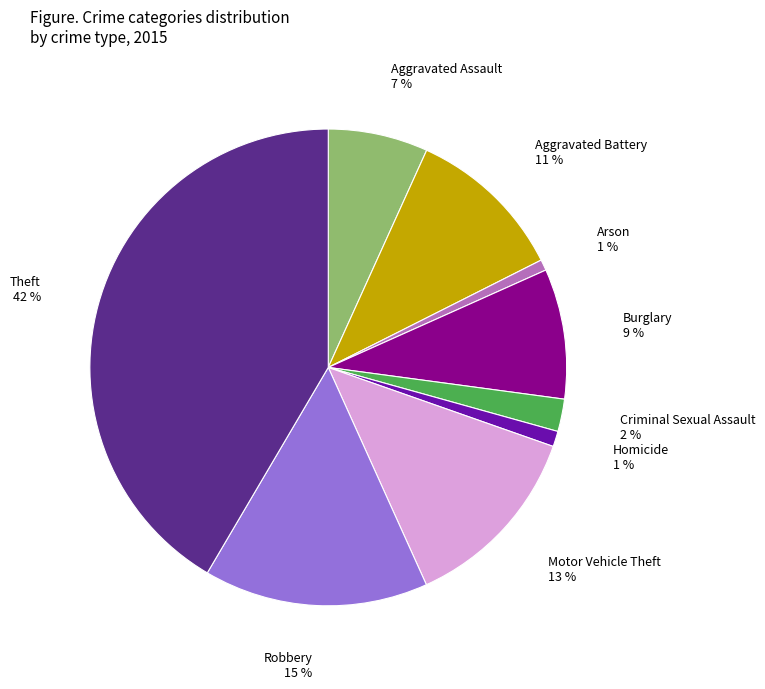

Count the number of slices in the pie.

9